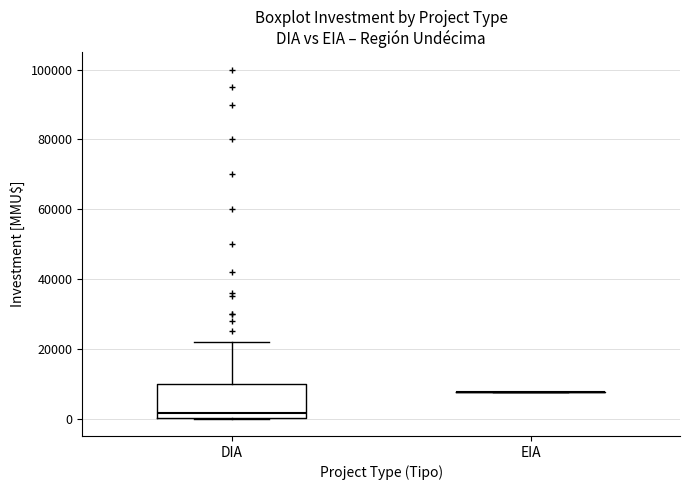

Comparing the boxes themselves (not the whiskers), which one is the tallest?

DIA